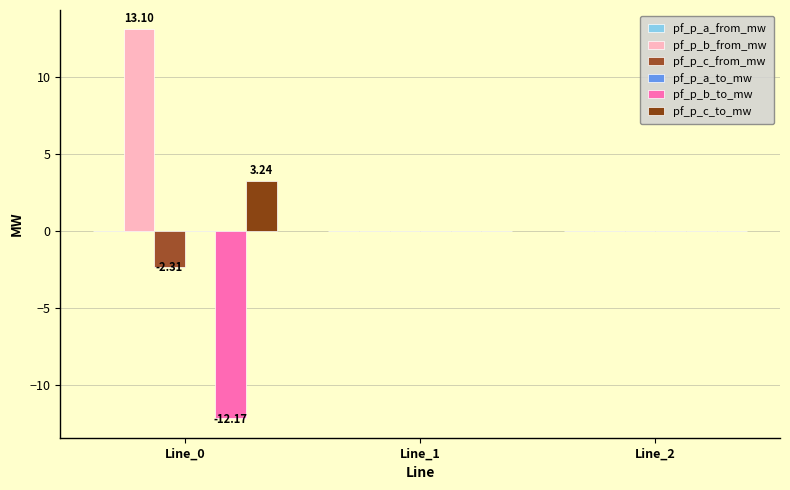

Which has a higher value, Line_0 or Line_2?

Line_2